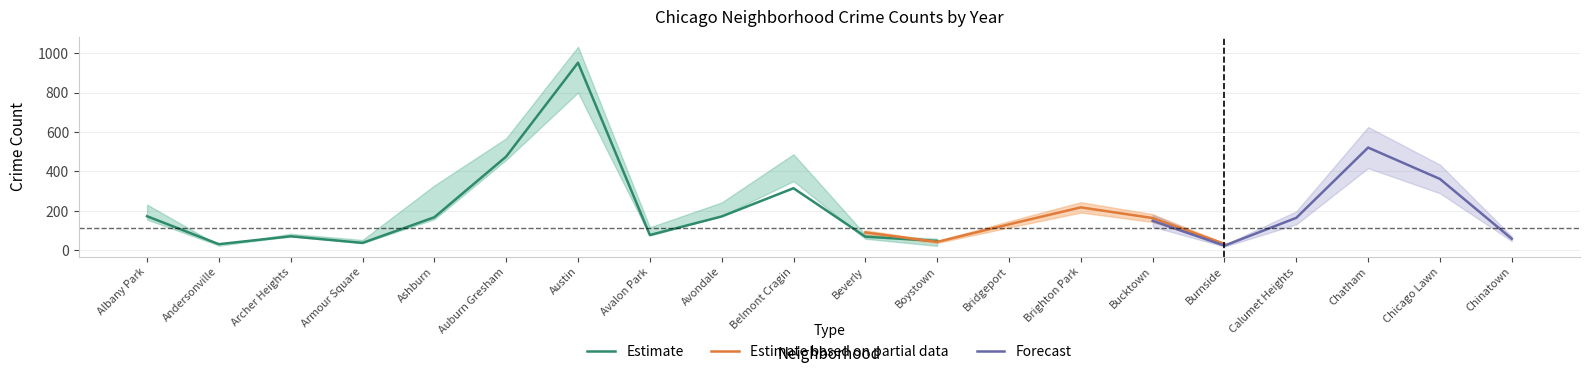

How many interior local valleys does the 2019 series have?

5